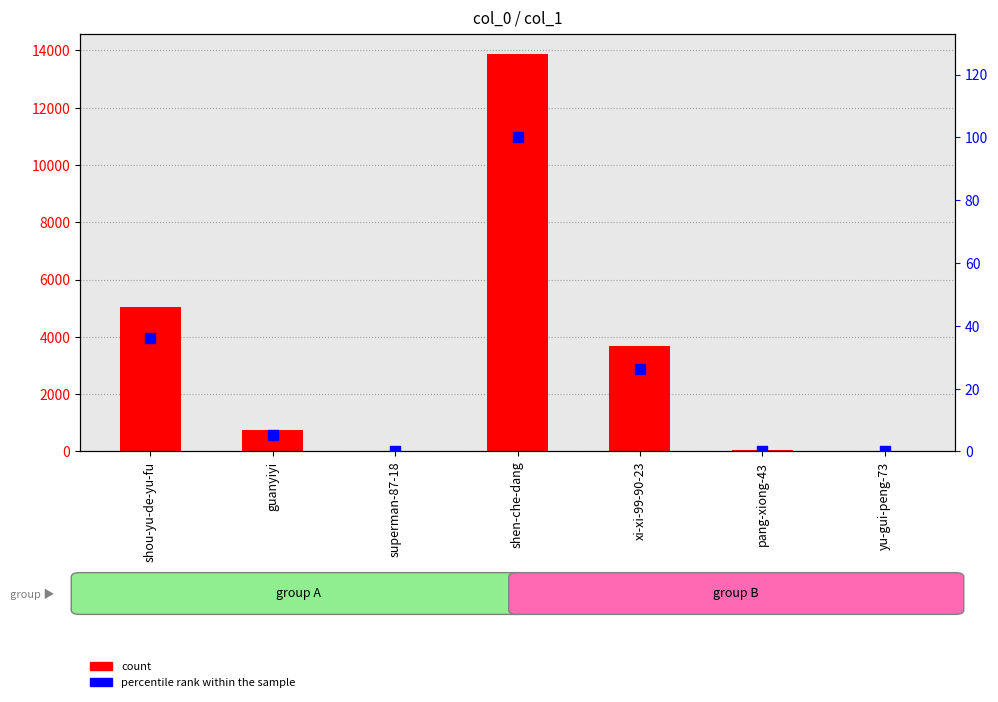

At how many categories does at least one series exceed 4880?

2